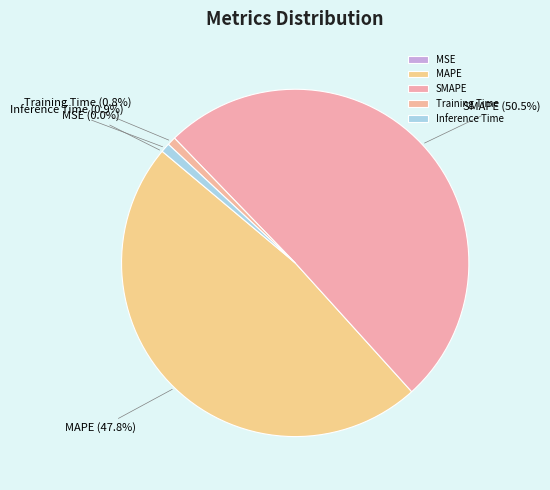

Which slice is the largest?

SMAPE